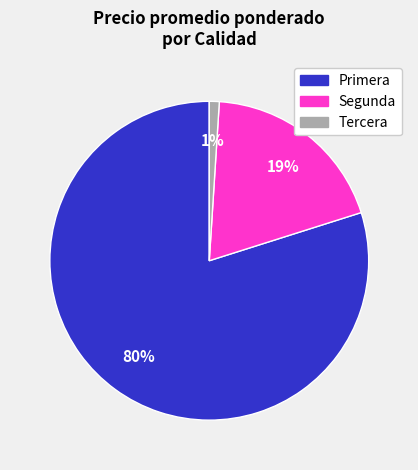

Is the sum of Primera and Tercera greater than half?

Yes